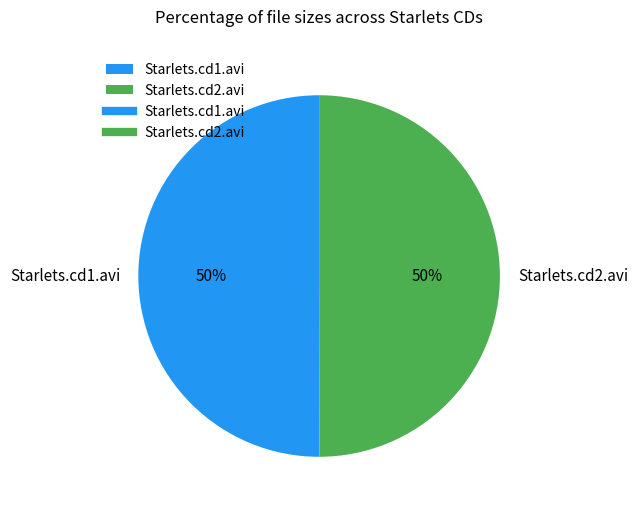

To the nearest percent, what is the average slice percentage?

50%